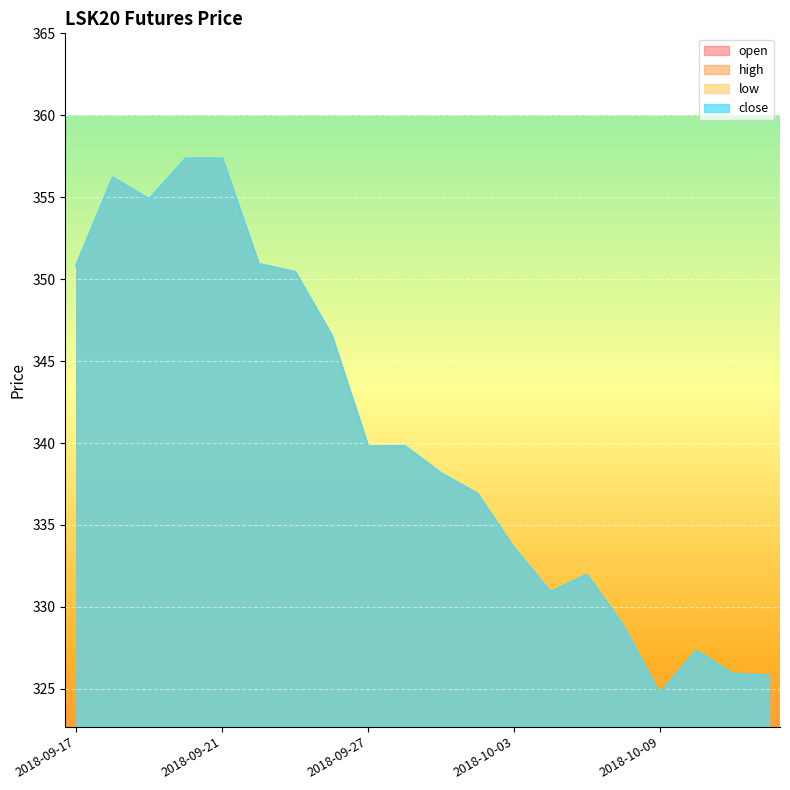

Rank the series at 2018-10-01 from lowest to highest value.

open, high, low, close